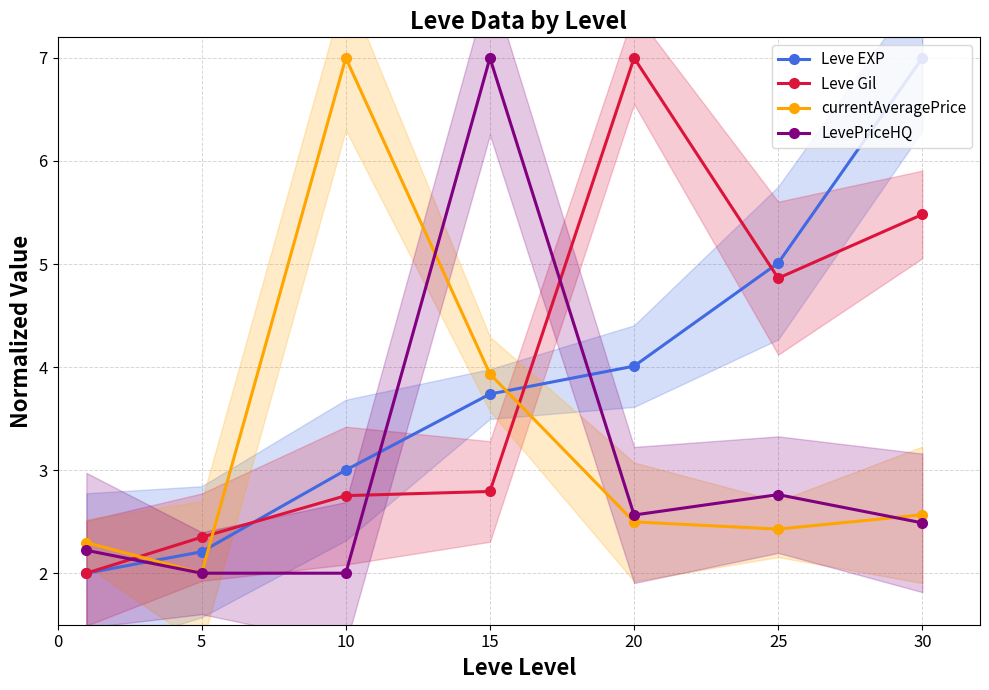

Rank the series by their maximum value, from lowest to highest.

Leve EXP, Leve Gil, currentAveragePrice, LevePriceHQ